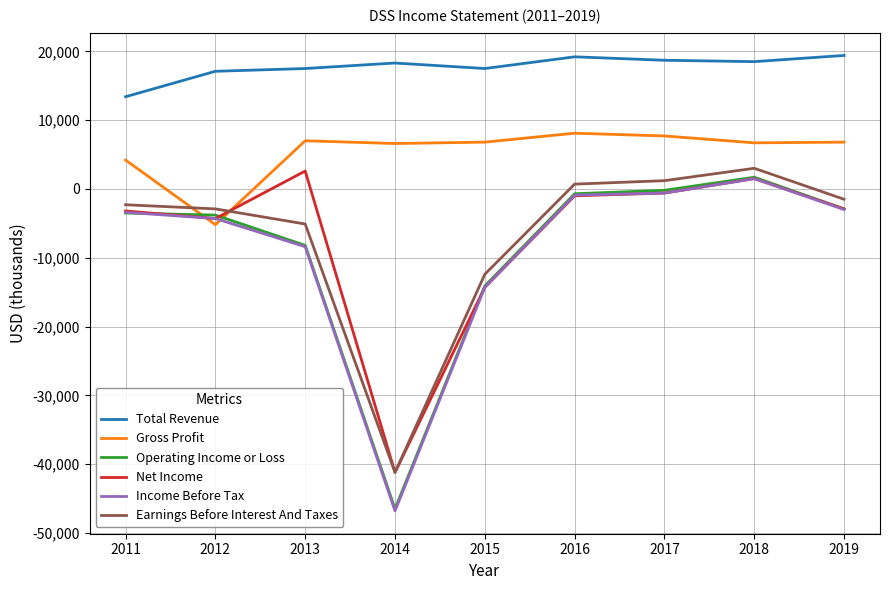

In Total Revenue, how many points are higher than both neighbors (excluding endpoints)?

2